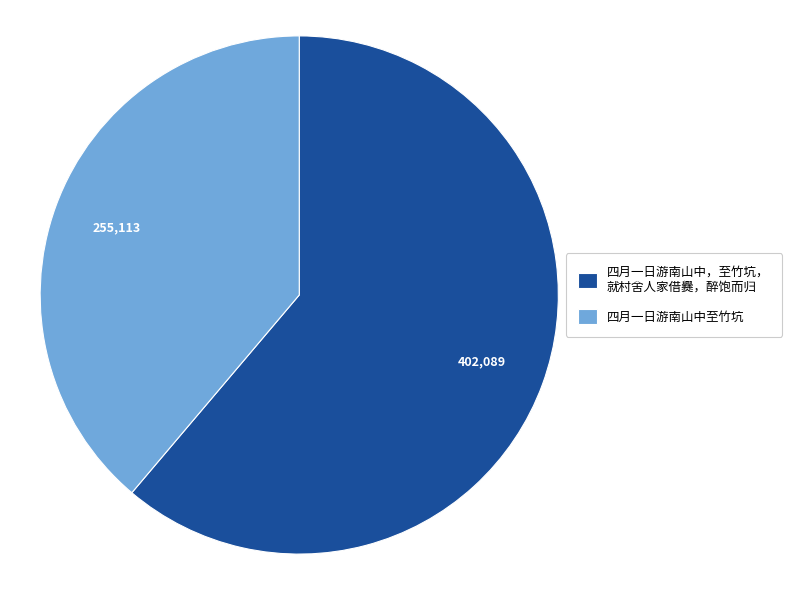

Which category has the smallest portion of the pie?

四月一日游南山中至竹坑